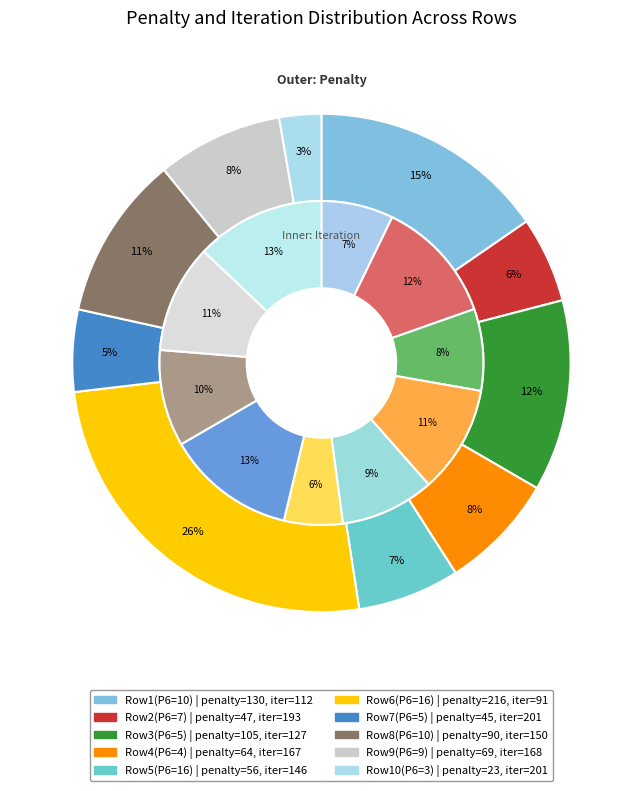

To the nearest percent, what portion does 7 represent?

10%